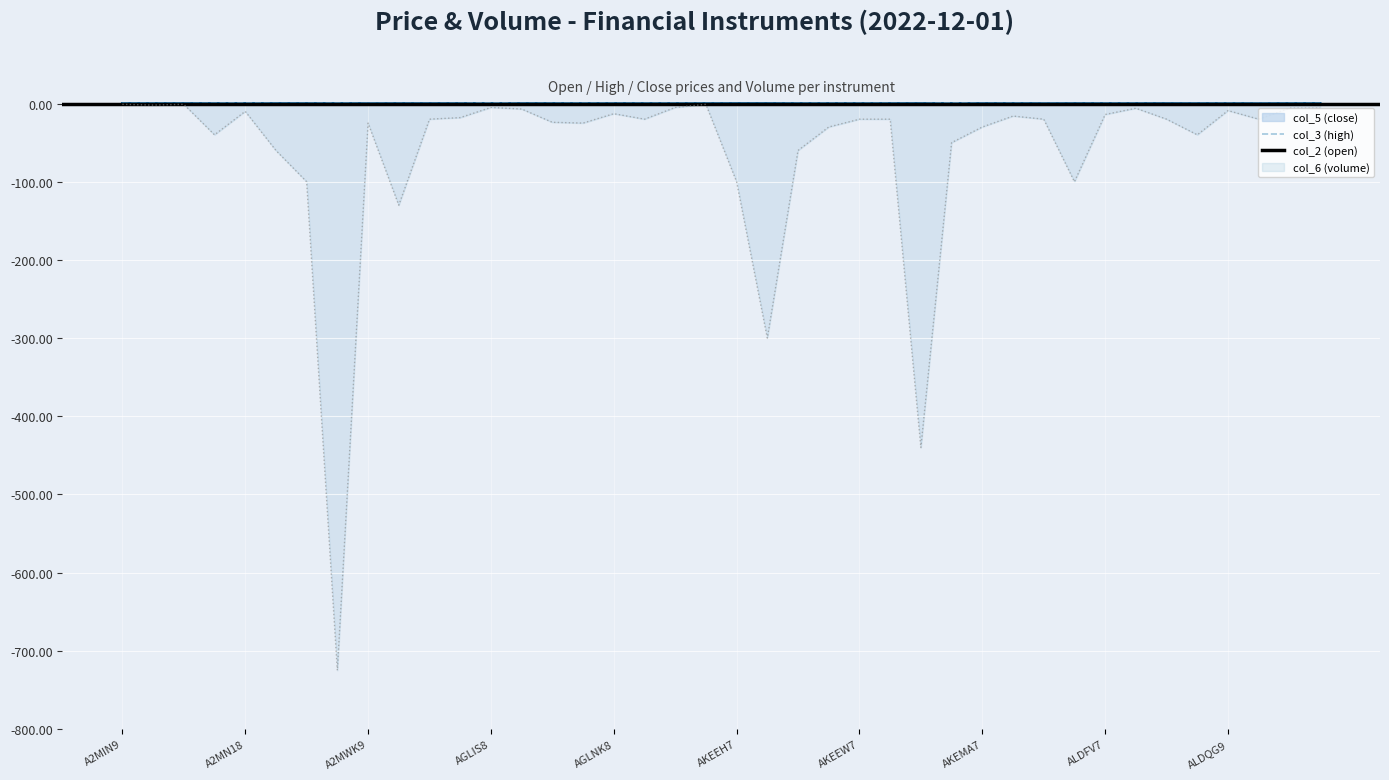

Reading left to right, transcribe all the data shown in this chart.

col_5 (close): A2MIN9=0.3	A2MJ58=0.4	A2MJZ9=0.1	A2MKG8=0.5	A2MN18=1.2	A2MPM9=0.2	A2MPV9=0.2	A2MR69=0.7	A2MWK9=0.0	AGL3H7=0.2	AGL3J7=0.1	AGLFU7=0.3	AGLIS8=1.2	AGLKC8=0.1	AGLKF8=0.4	AGLN88=0.5	AGLNK8=0.3	AGLTU8=0.4	AGLWW8=0.5	AKEEF7=0.3	AKEEH7=0.3	AKEEJ7=0.6	AKEEN7=0.4	AKEER7=0.5	AKEEW7=0.5	AKEF17=0.3	AKEFF7=0.7	AKEJJ7=1.2	AKEMA7=0.1	AKEMS7=0.5	AKENK7=0.0	AKEQF7=0.2	ALDFV7=0.4	ALDFX7=0.3	ALDQ99=0.1	ALDQB9=0.1	ALDQG9=0.4	ALDRQ7=0.0	ALDYE7=0.3	ALDYI7=0.4
col_3 (high): A2MIN9=0.3	A2MJ58=0.4	A2MJZ9=0.1	A2MKG8=0.5	A2MN18=1.2	A2MPM9=0.2	A2MPV9=0.2	A2MR69=0.7	A2MWK9=0.0	AGL3H7=0.3	AGL3J7=0.1	AGLFU7=0.3	AGLIS8=1.2	AGLKC8=0.1	AGLKF8=0.4	AGLN88=0.5	AGLNK8=0.3	AGLTU8=0.4	AGLWW8=0.5	AKEEF7=0.3	AKEEH7=0.0	AKEEJ7=0.0	AKEEN7=0.4	AKEER7=0.5	AKEEW7=0.5	AKEF17=0.3	AKEFF7=0.0	AKEJJ7=1.2	AKEMA7=0.1	AKEMS7=0.5	AKENK7=0.0	AKEQF7=0.2	ALDFV7=0.4	ALDFX7=0.3	ALDQ99=0.0	ALDQB9=0.1	ALDQG9=0.4	ALDRQ7=0.0	ALDYE7=0.3	ALDYI7=0.4
col_6 (volume): A2MIN9=-1.0	A2MJ58=-2.0	A2MJZ9=-1.0	A2MKG8=-40.0	A2MN18=-10.0	A2MPM9=-60.0	A2MPV9=-100.0	A2MR69=-725.0	A2MWK9=-25.0	AGL3H7=-130.0	AGL3J7=-20.0	AGLFU7=-18.0	AGLIS8=-5.0	AGLKC8=-7.0	AGLKF8=-24.0	AGLN88=-25.0	AGLNK8=-13.0	AGLTU8=-20.0	AGLWW8=-5.0	AKEEF7=-1.0	AKEEH7=-100.0	AKEEJ7=-300.0	AKEEN7=-60.0	AKEER7=-30.0	AKEEW7=-20.0	AKEF17=-20.0	AKEFF7=-440.0	AKEJJ7=-50.0	AKEMA7=-30.0	AKEMS7=-16.0	AKENK7=-20.0	AKEQF7=-100.0	ALDFV7=-14.0	ALDFX7=-6.0	ALDQ99=-20.0	ALDQB9=-40.0	ALDQG9=-9.0	ALDRQ7=-20.0	ALDYE7=-6.0	ALDYI7=-6.0